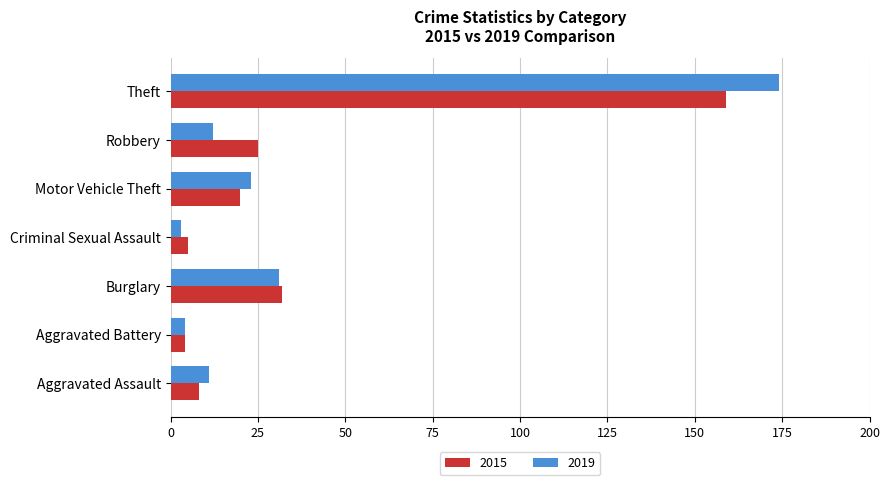

What is the sum of all 2019 values?

258